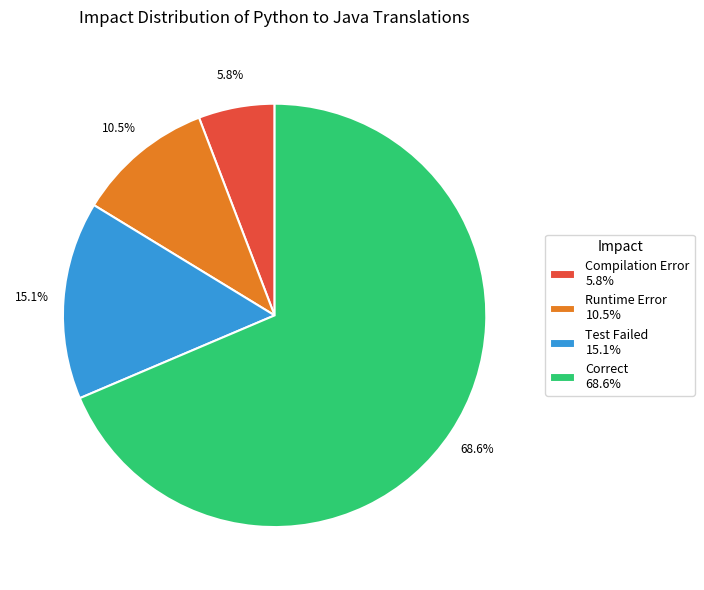

Is there any slice that represents more than half of the pie?

Yes